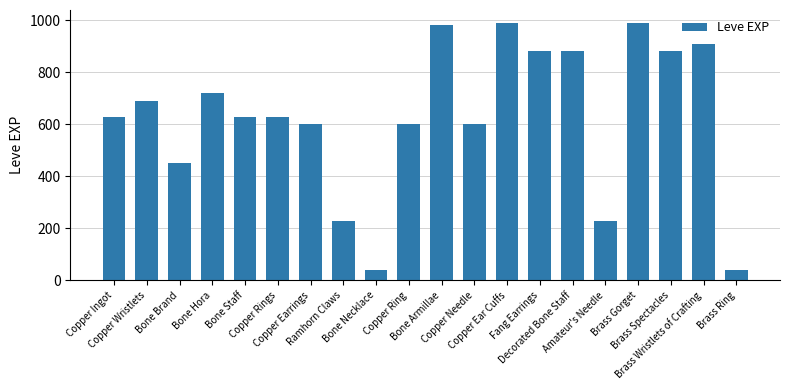

What is the value of the 16th bar from the left?

230